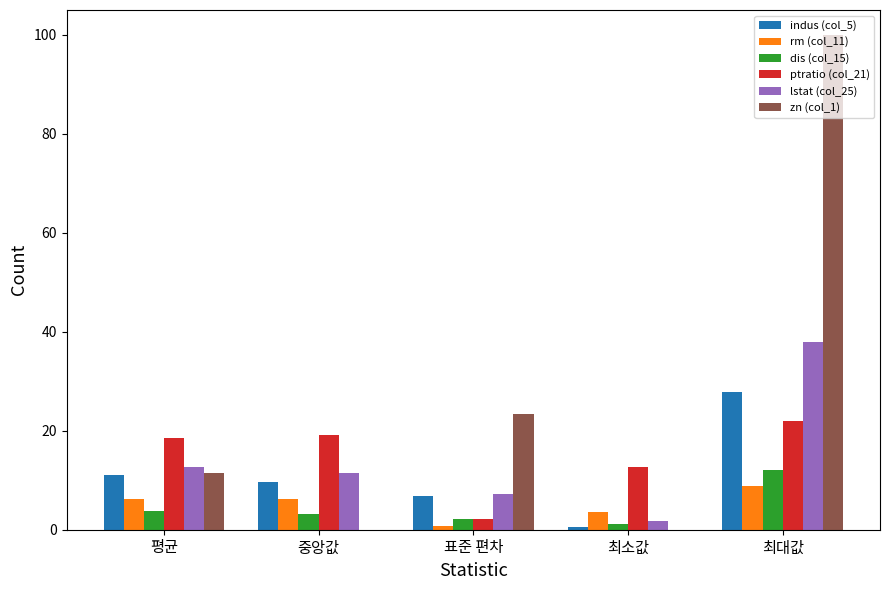

What is the maximum value for dis (col_15)?

12.1